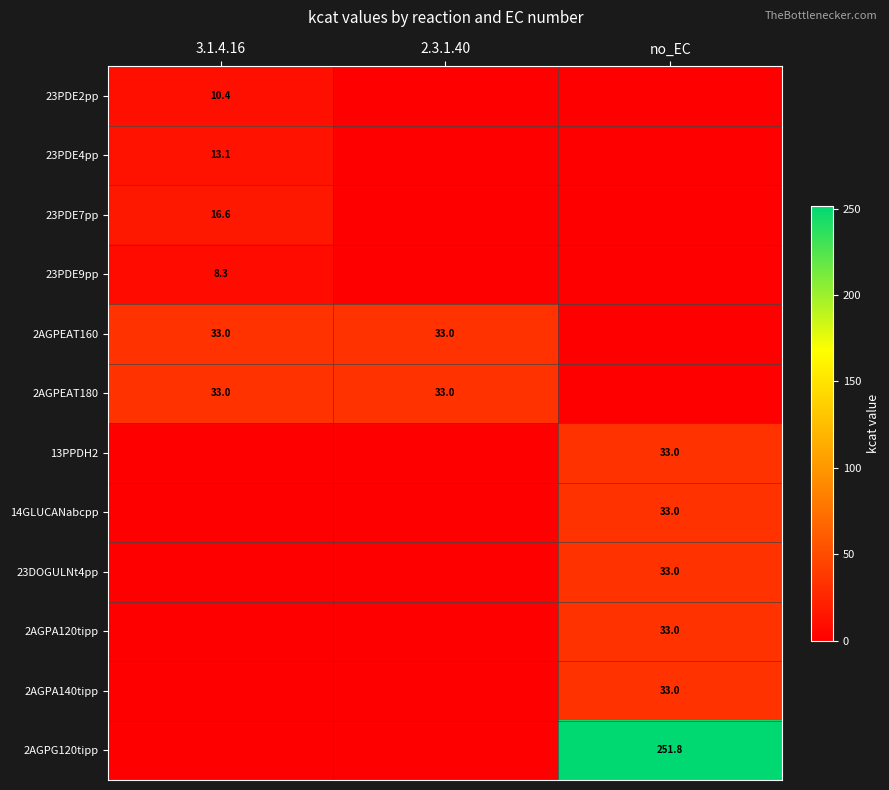

True or false: 2AGPA120tipp has a value of 33.0 at no_EC.

True